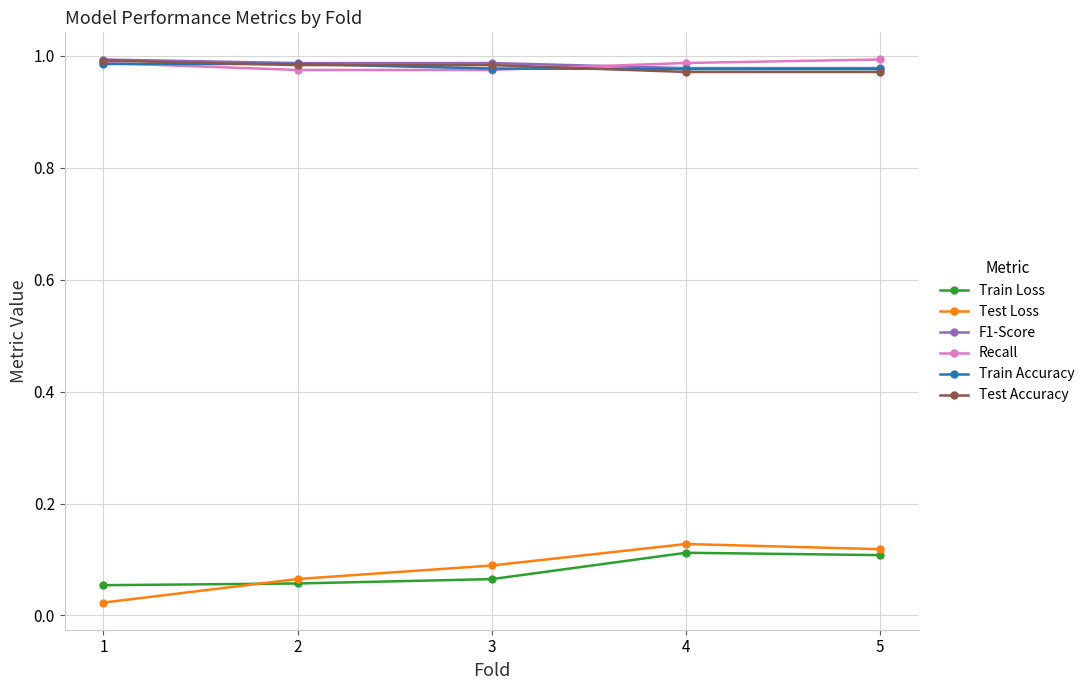

The Train Accuracy series shows 1.0 at 1. True or false?

True